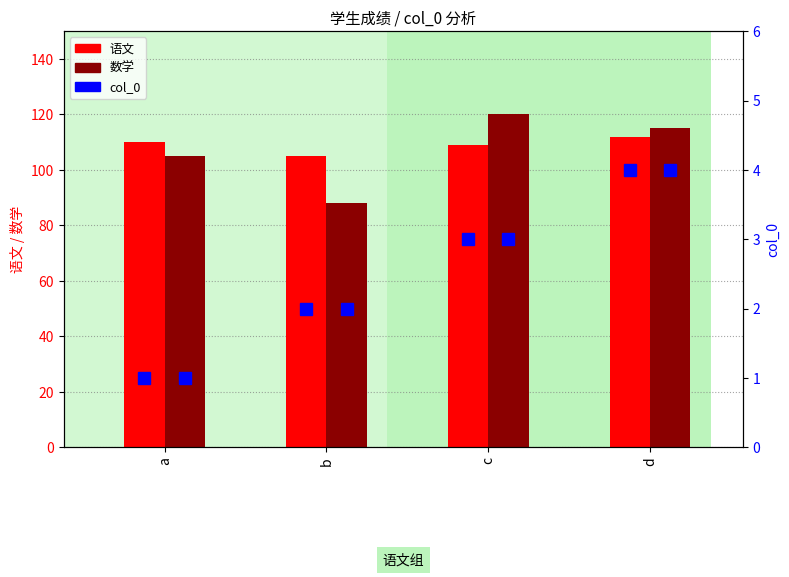

How many 数学 values are between 105 and 120?

3